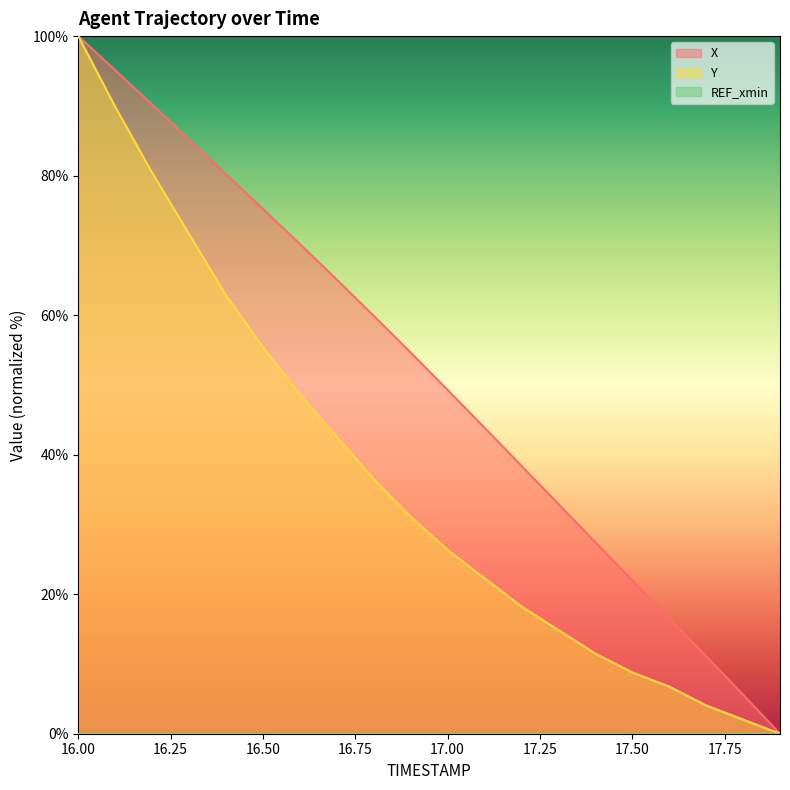

Rank the series at 17.4 from lowest to highest value.

Y, X